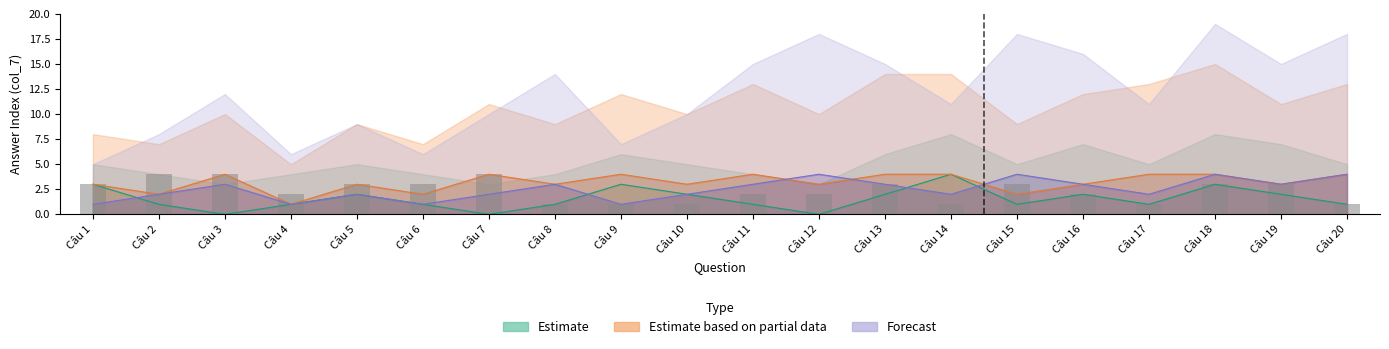

At which category does the chart reach its minimum across all series?

Câu 3